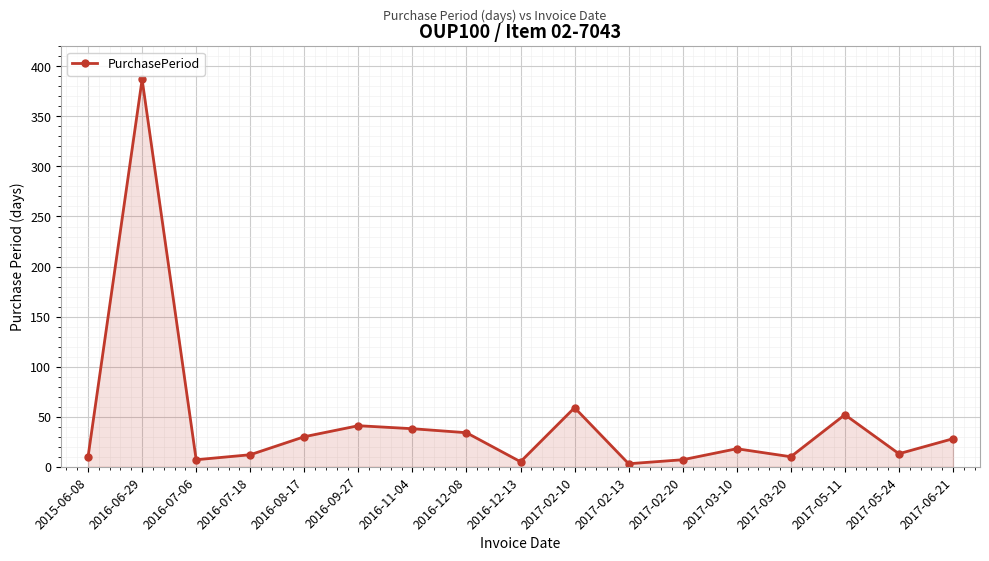

What is the change in value from 2017-03-20 to 2017-05-24?

+3